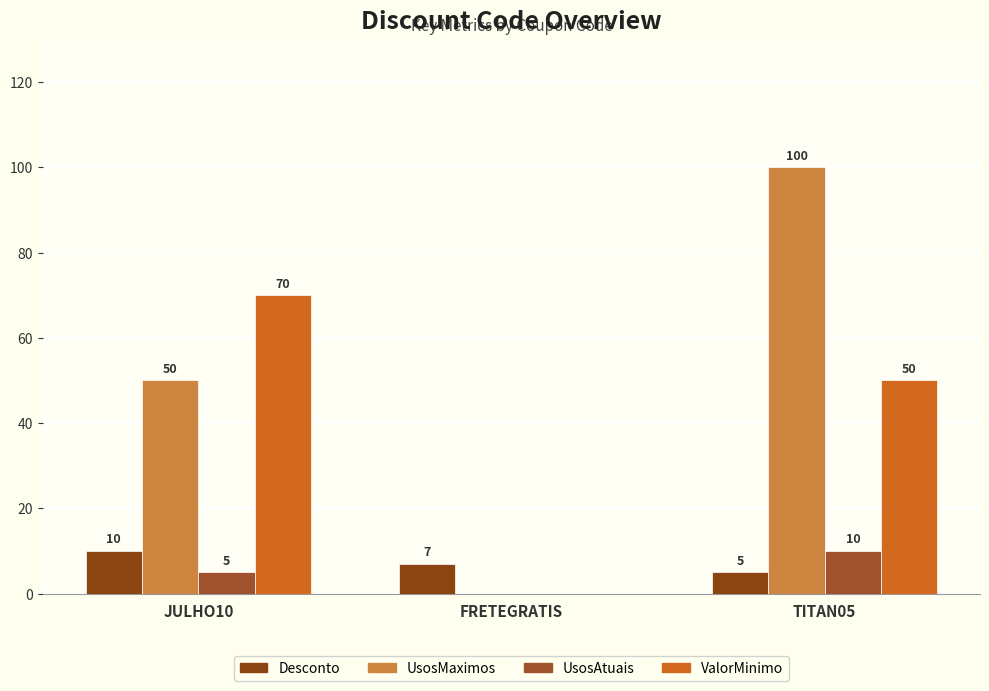

What is the maximum value shown in the chart?

100